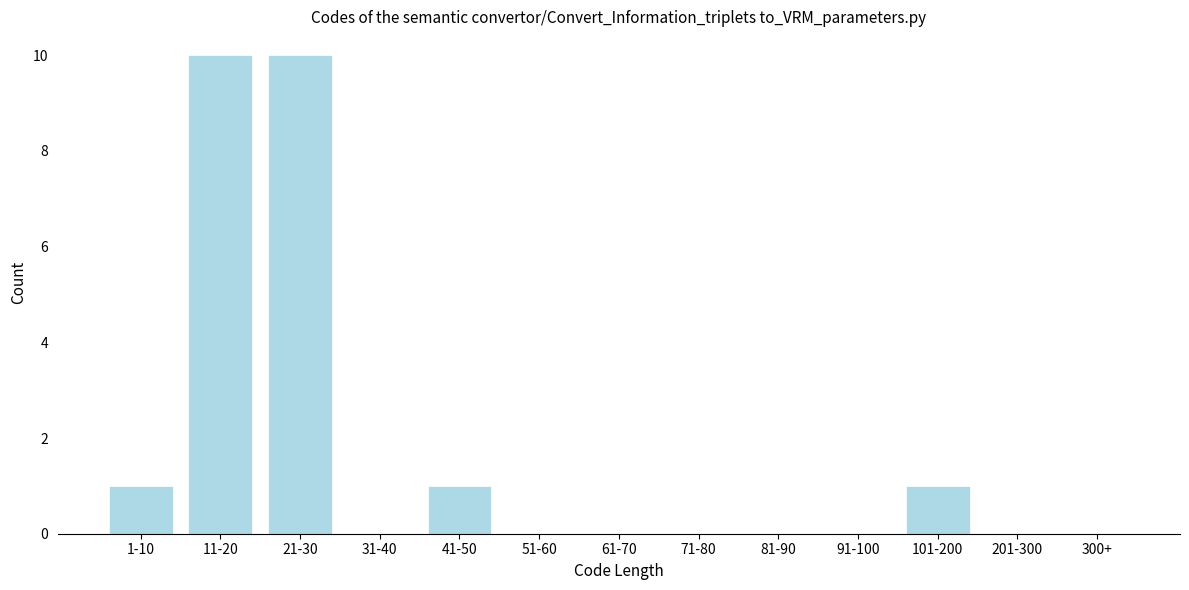

Reading left to right, transcribe all the data shown in this chart.

1-10=1	11-20=10	21-30=10	31-40=0	41-50=1	51-60=0	61-70=0	71-80=0	81-90=0	91-100=0	101-200=1	201-300=0	300+=0